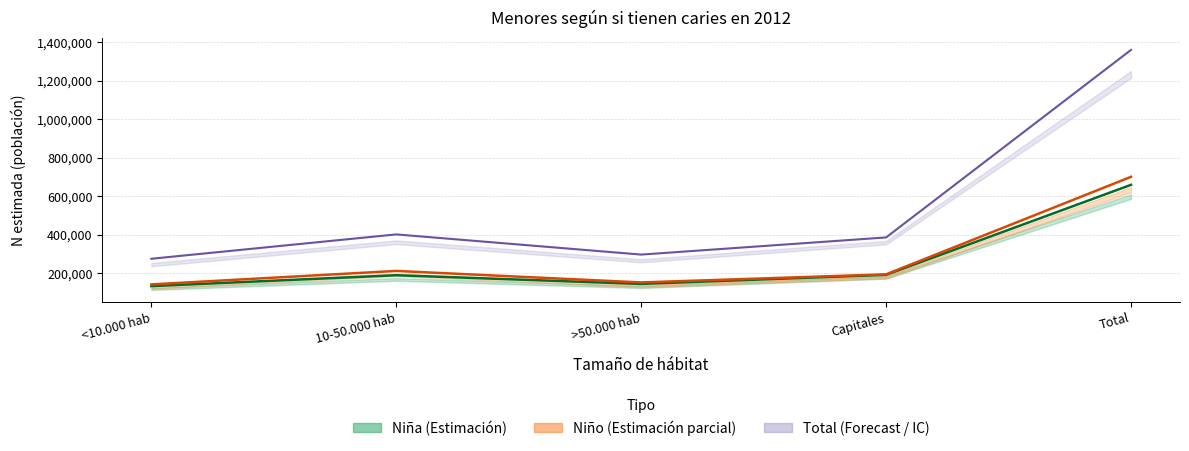

At which label is Niña N estimada closest to 396194?

Capitales